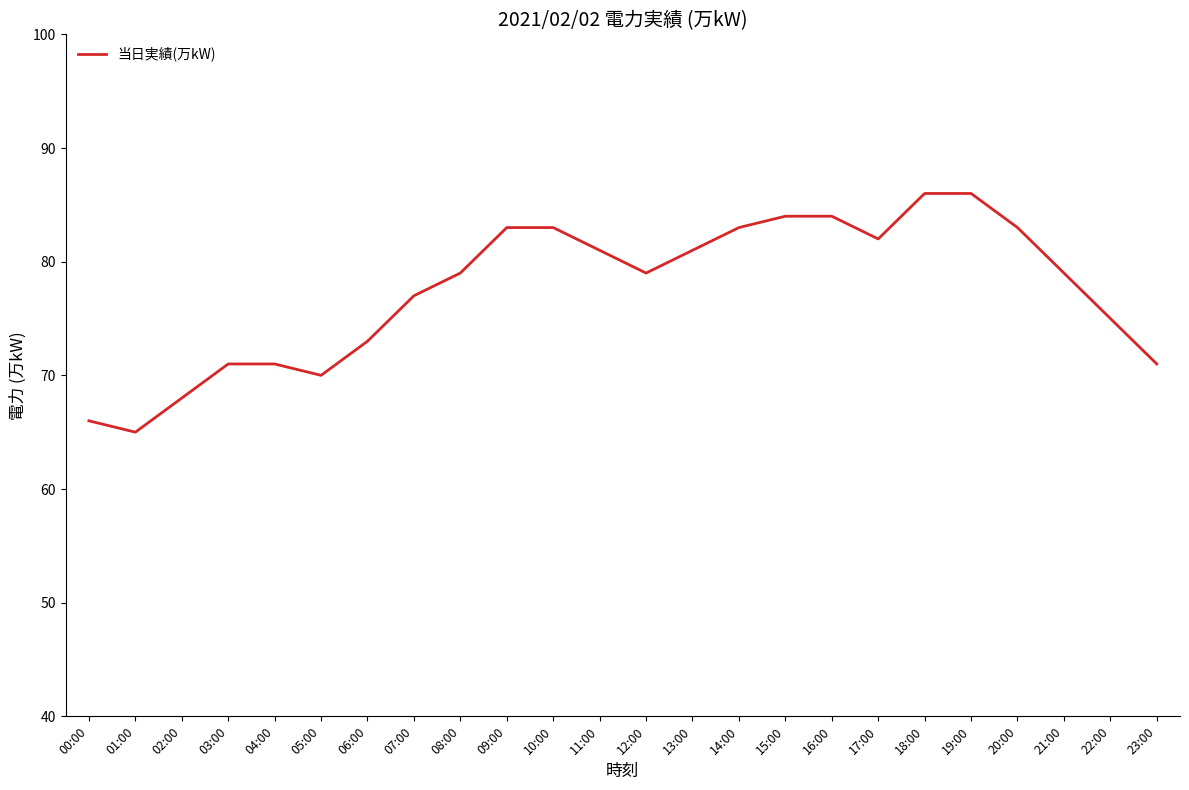

Reading left to right, list all the values displayed in this chart.

66	65	68	71	71	70	73	77	79	83	83	81	79	81	83	84	84	82	86	86	83	79	75	71